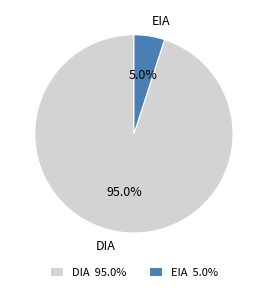

What percentage is the EIA slice, to the nearest percent?

5%